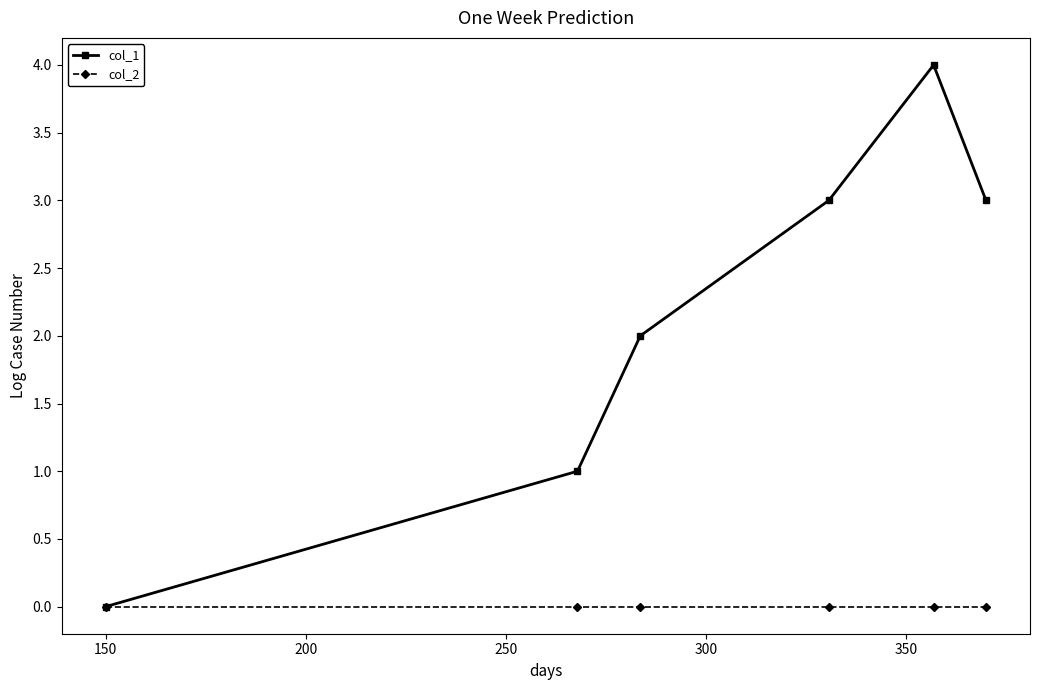

Does the chart display data point markers on the line(s)?

Yes